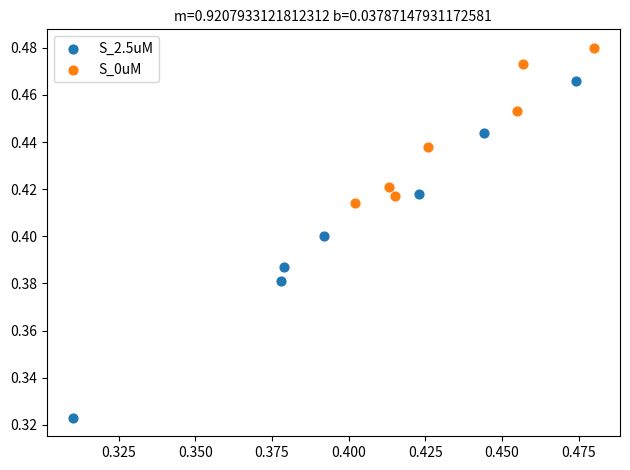

Which series has the largest Y range (max minus min)?

S_2.5uM